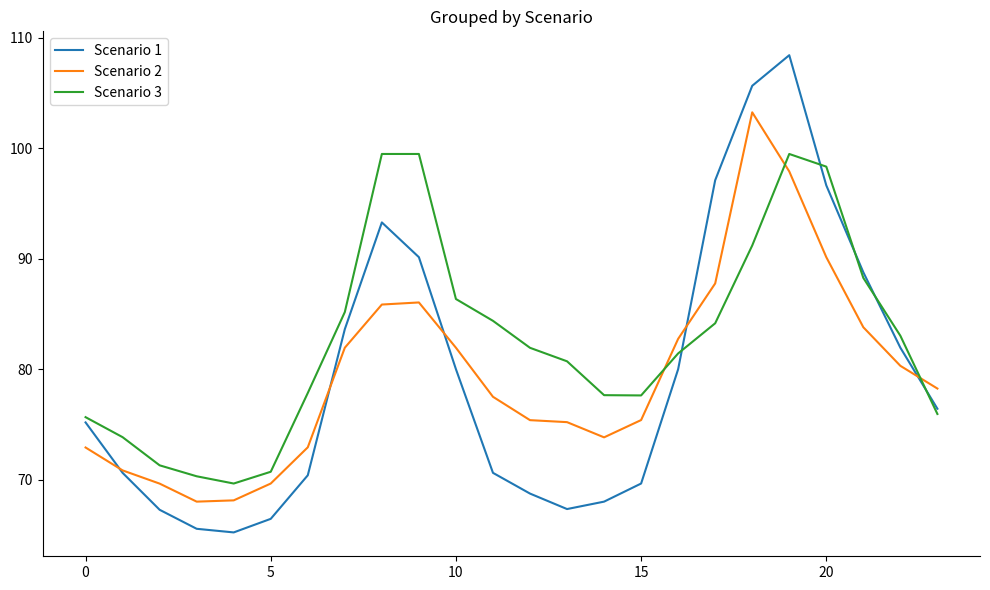

Which series has the largest total across all categories?

Scenario 3